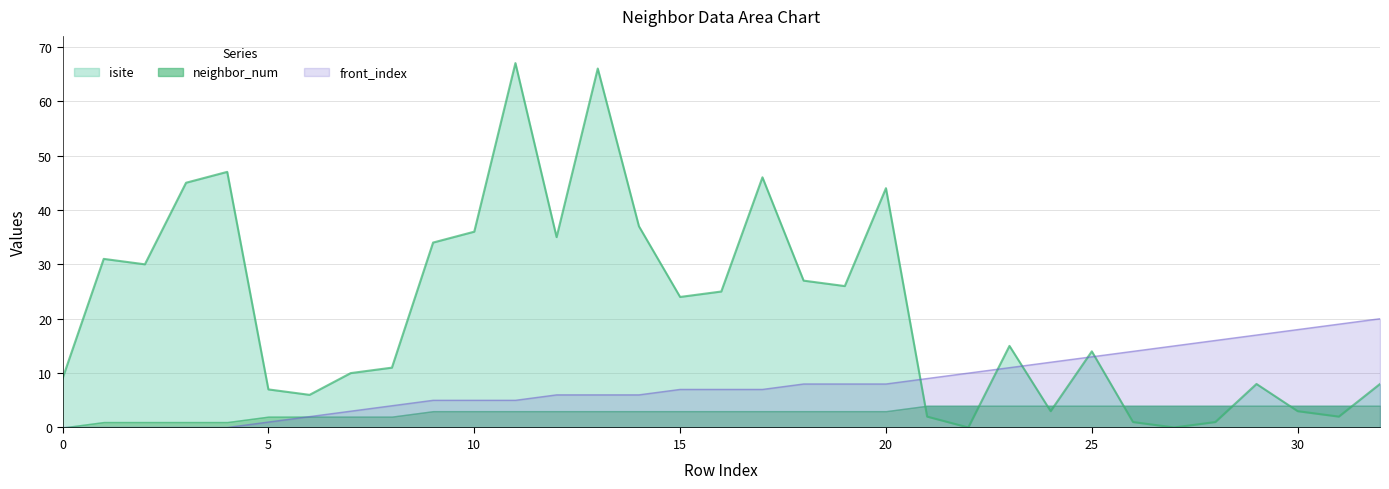

At which category does the chart reach its peak across all series?

11